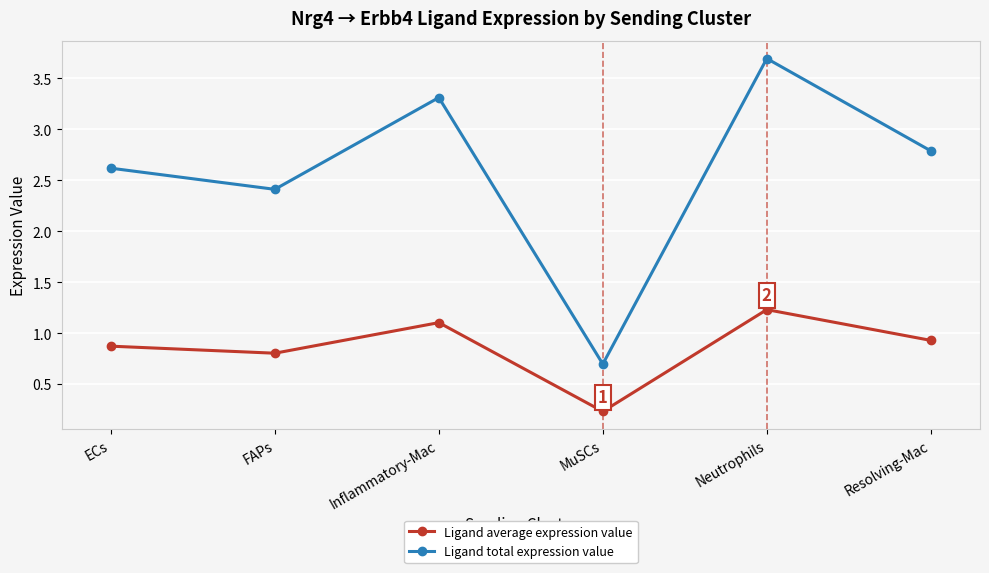

Where is Ligand average expression value nearest to the value 0?

MuSCs